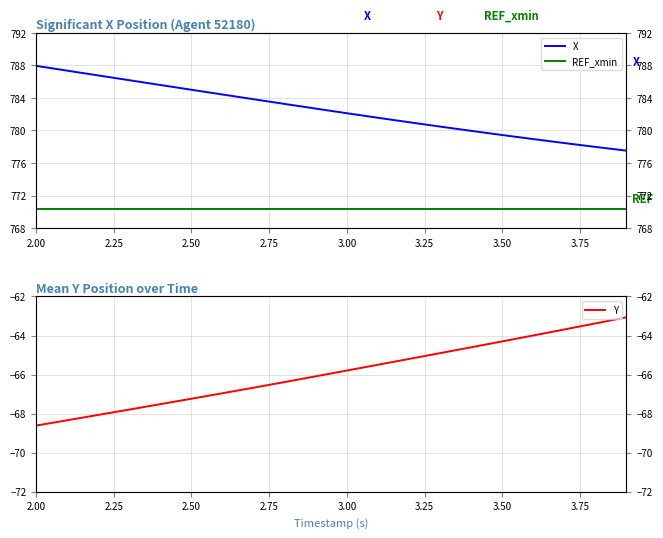

True or false: Y has a value of -30.5 at 2.75.

False